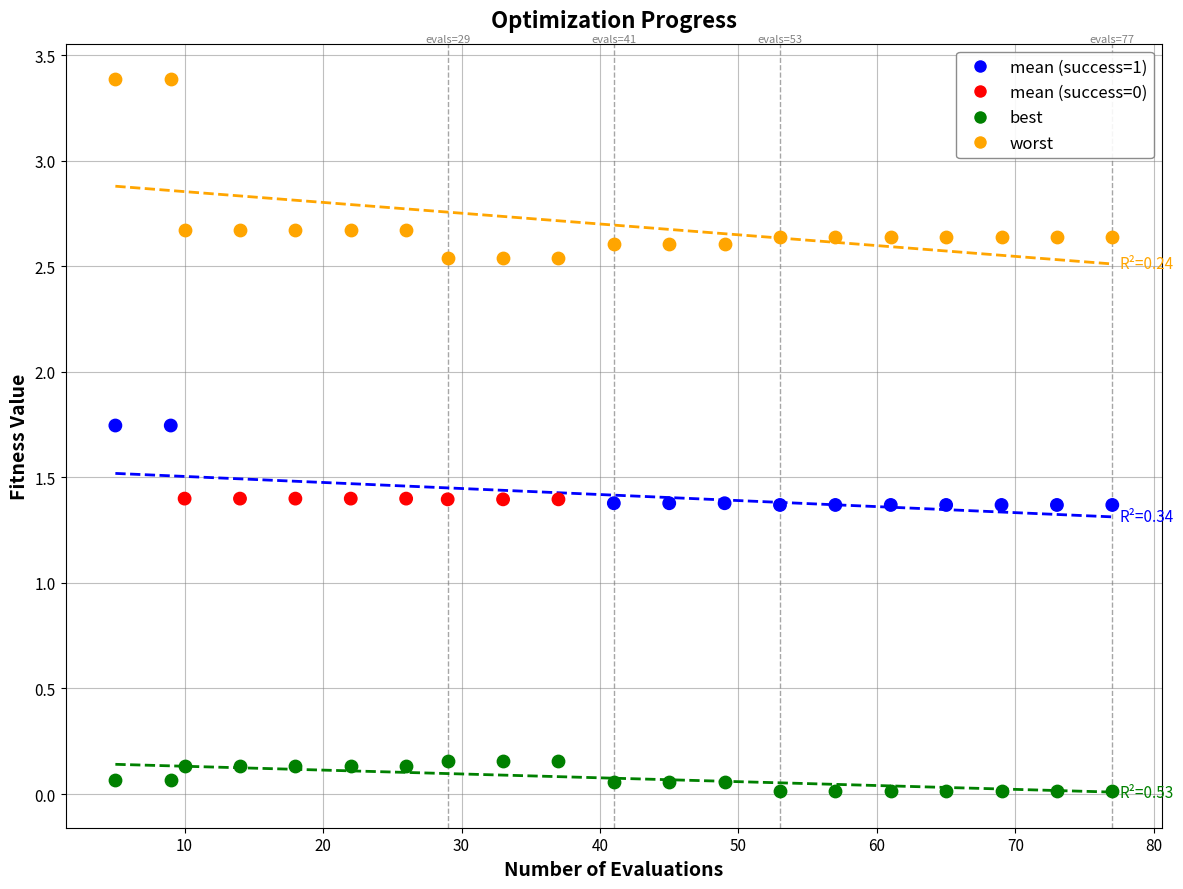

Across all data points, what is the range of X values (max minus min)?

72.0